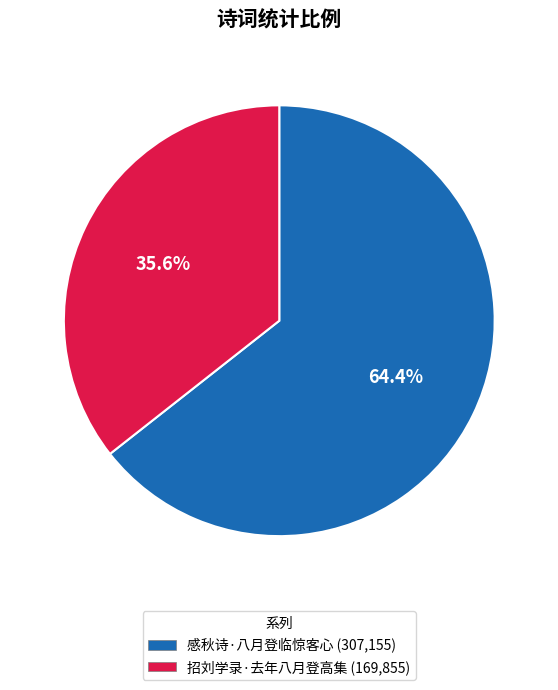

To the nearest percent, what portion does 感秋诗·八月登临惊客心 represent?

64%